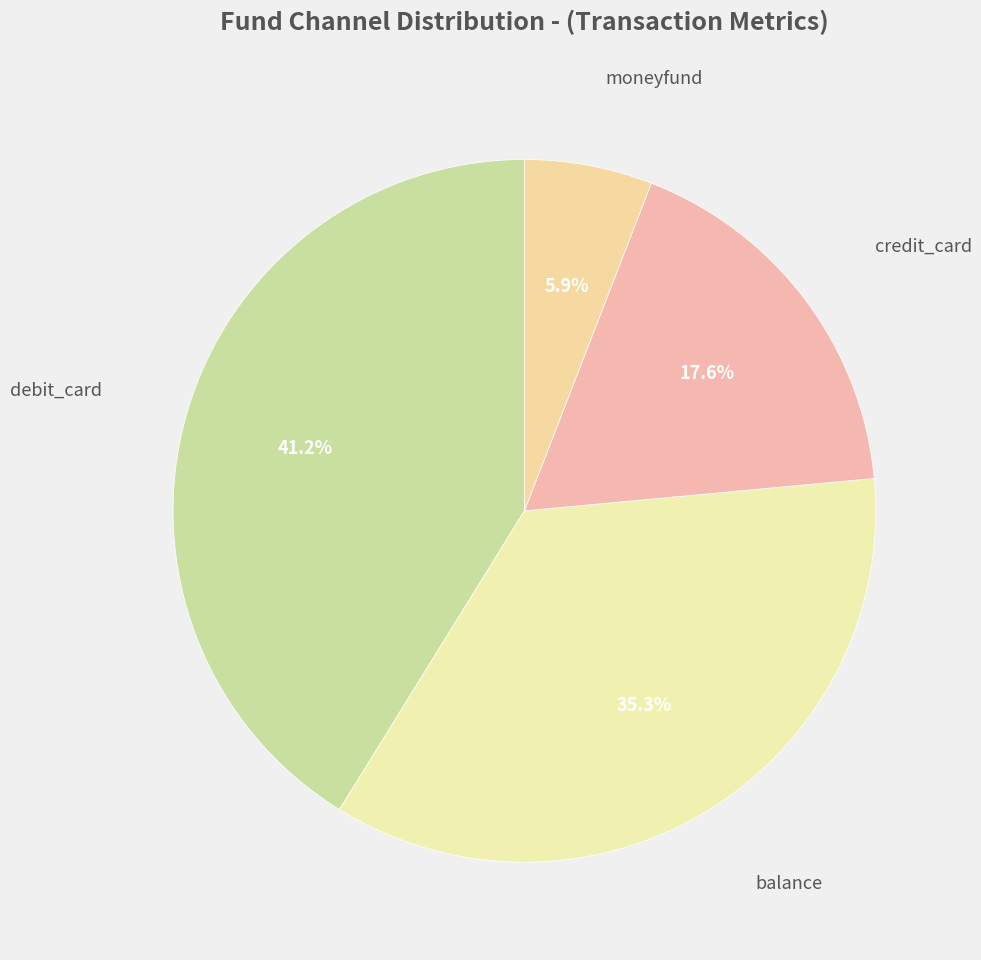

To the nearest percent, what is the difference between the largest and smallest slice percentages?

35%